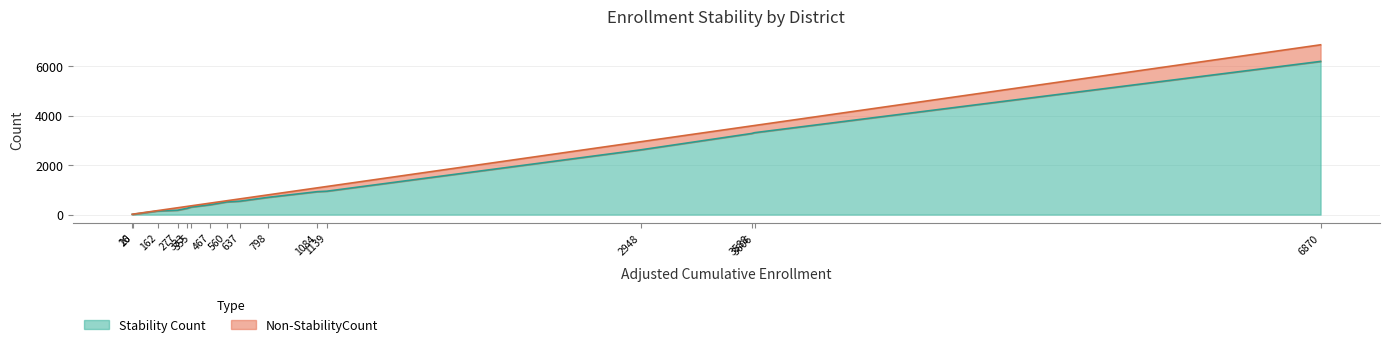

What is the highest value of the Stability Count series?

6198